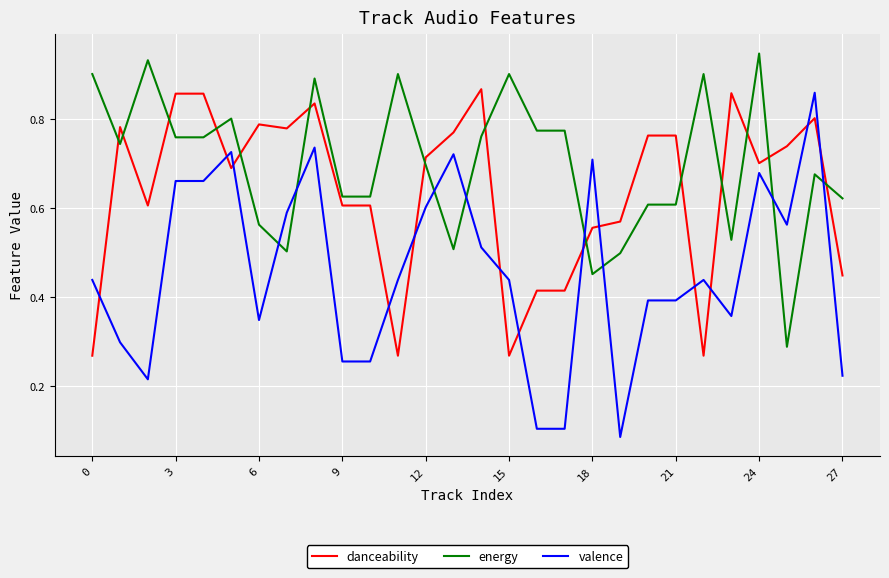

Rank the series by their average value, from highest to lowest.

energy, danceability, valence